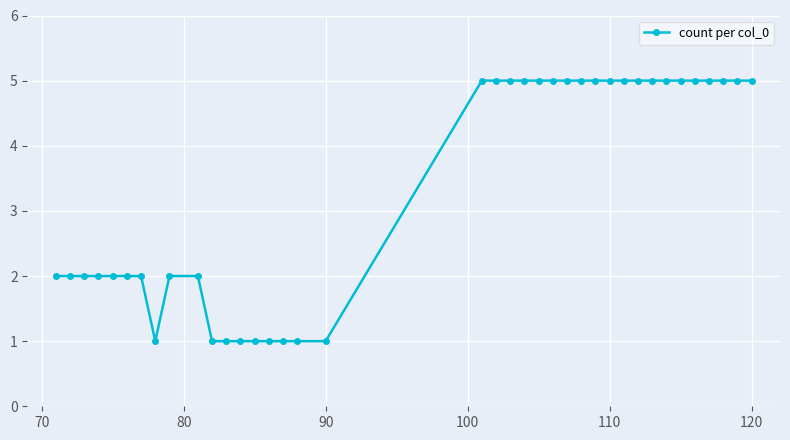

Reading left to right, list all the values displayed in this chart.

2	2	2	2	2	2	2	1	2	2	1	1	1	1	1	1	1	1	5	5	5	5	5	5	5	5	5	5	5	5	5	5	5	5	5	5	5	5